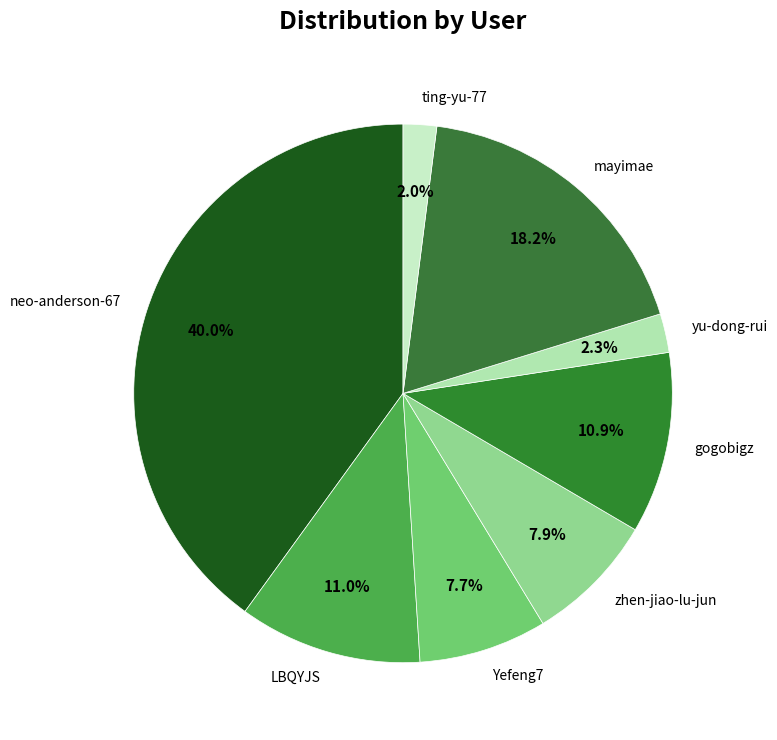

To the nearest percent, what is the difference between the largest and smallest slice percentages?

38%